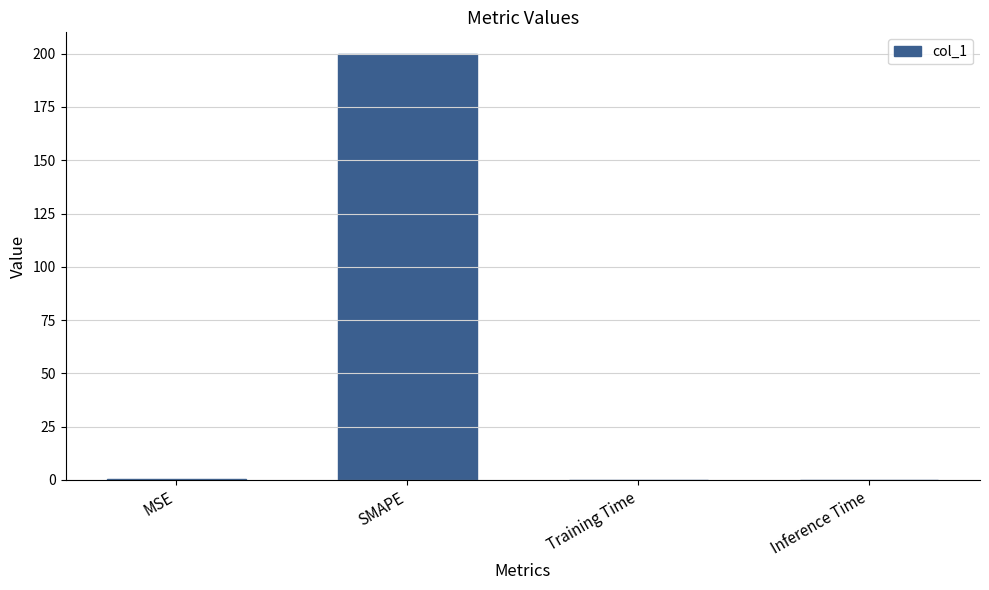

Between MSE and SMAPE, which is larger?

SMAPE